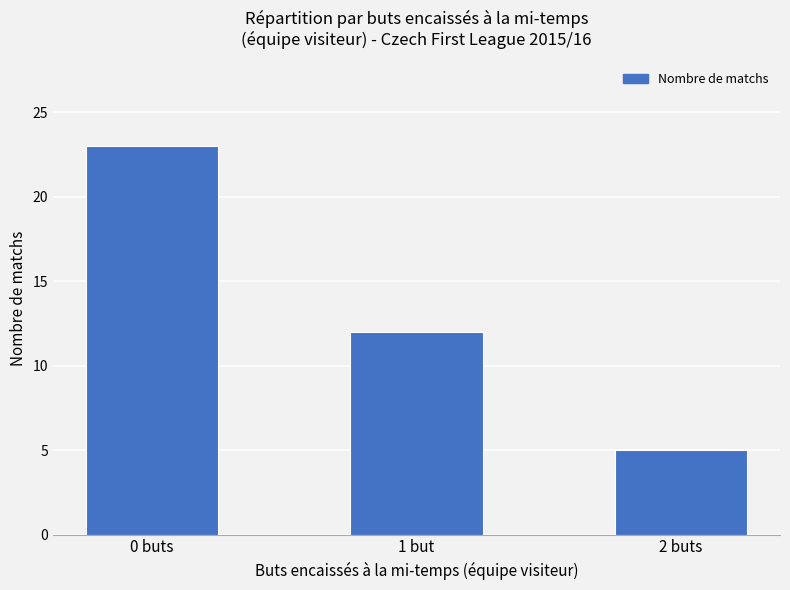

What is the change in value from 1 but to 2 buts?

-7